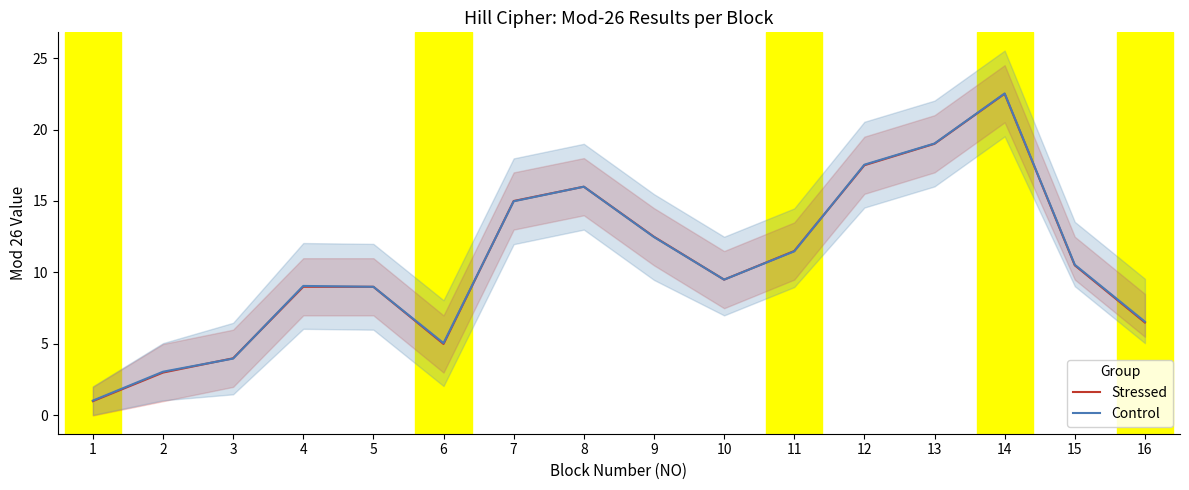

What is the total value across all series at 9?

25.0